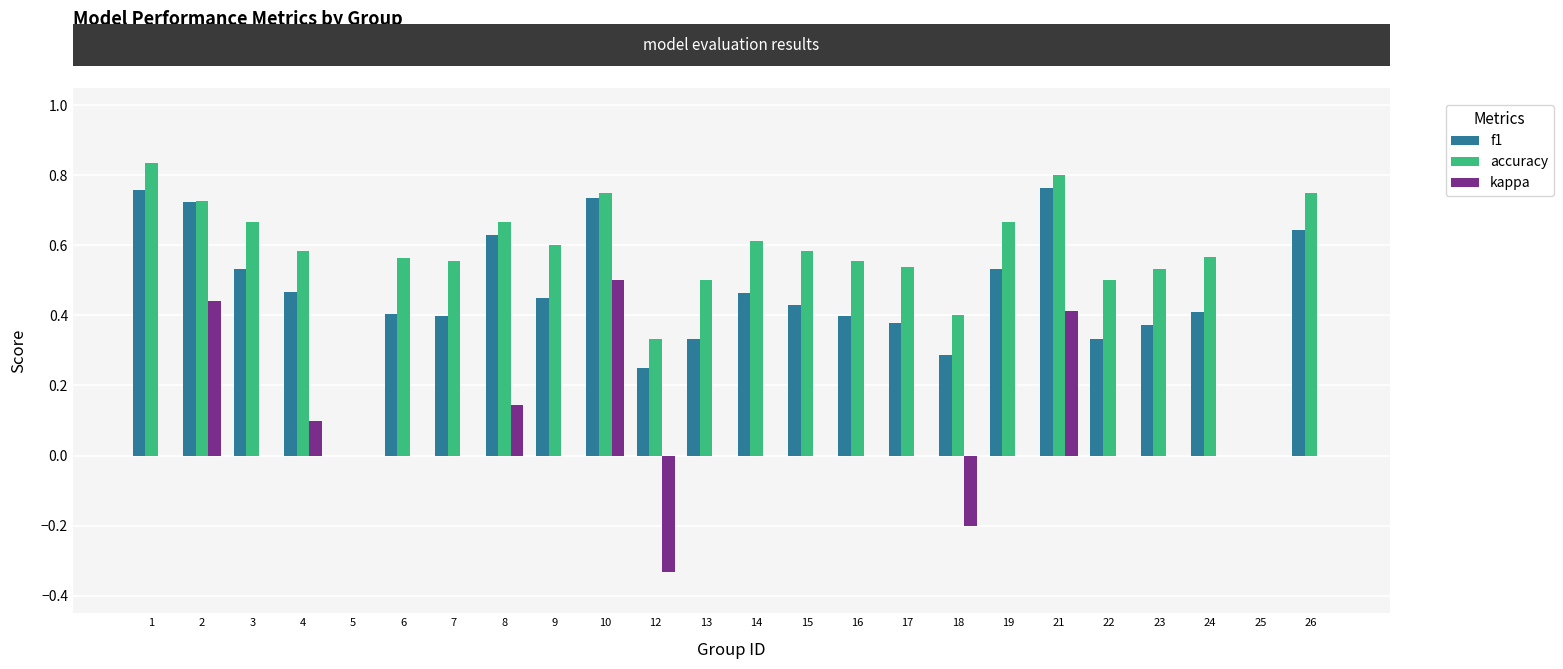

What is the sum of the accuracy values at 7 and 18?

1.0